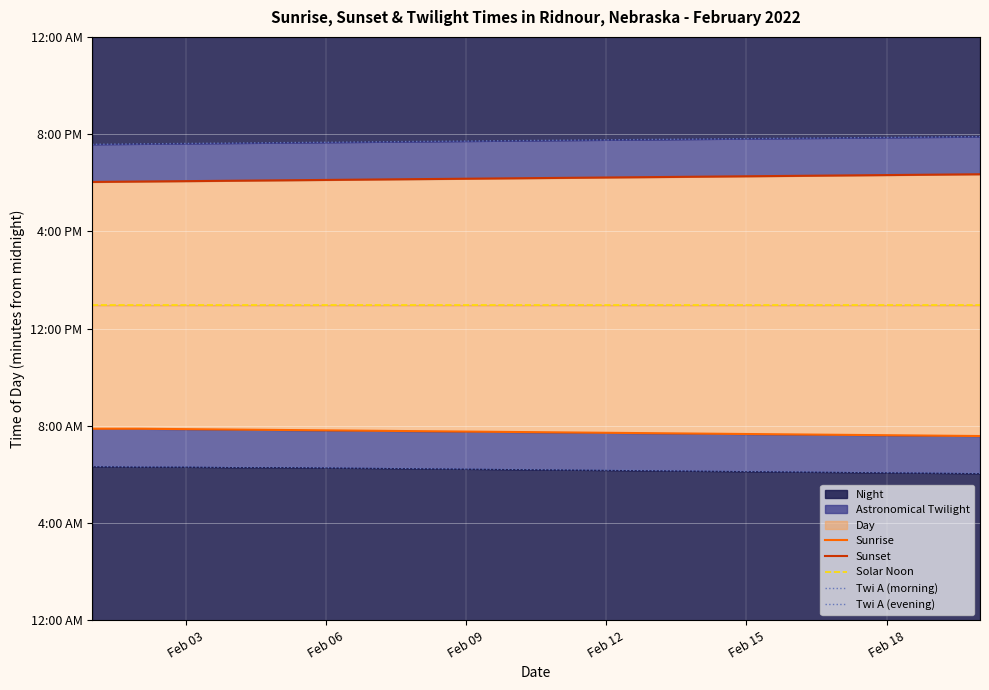

The Twi A (evening) series shows 1184 at 9. True or false?

True